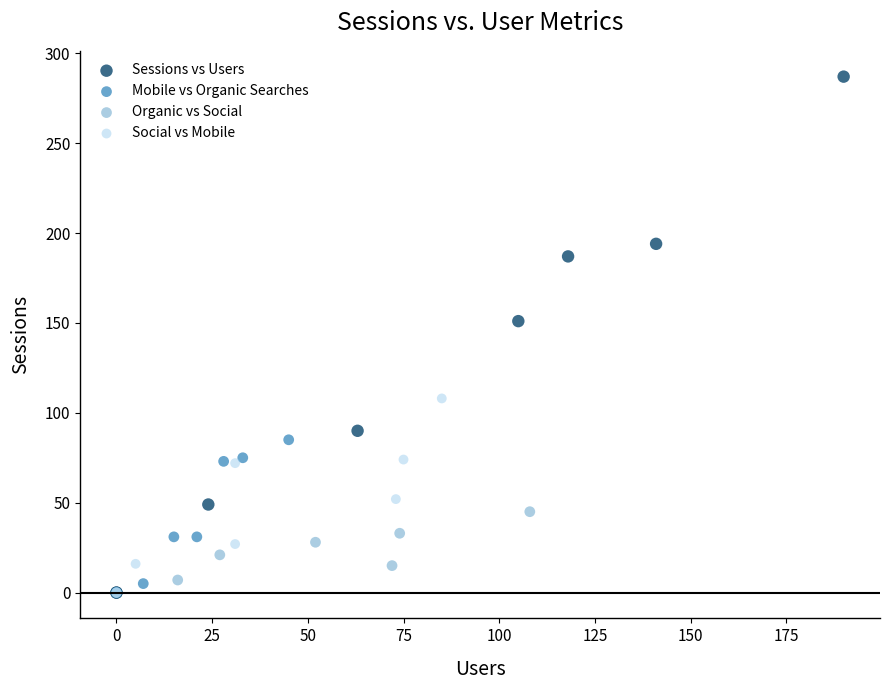

Which series has the widest spread of Y values?

Sessions vs Users